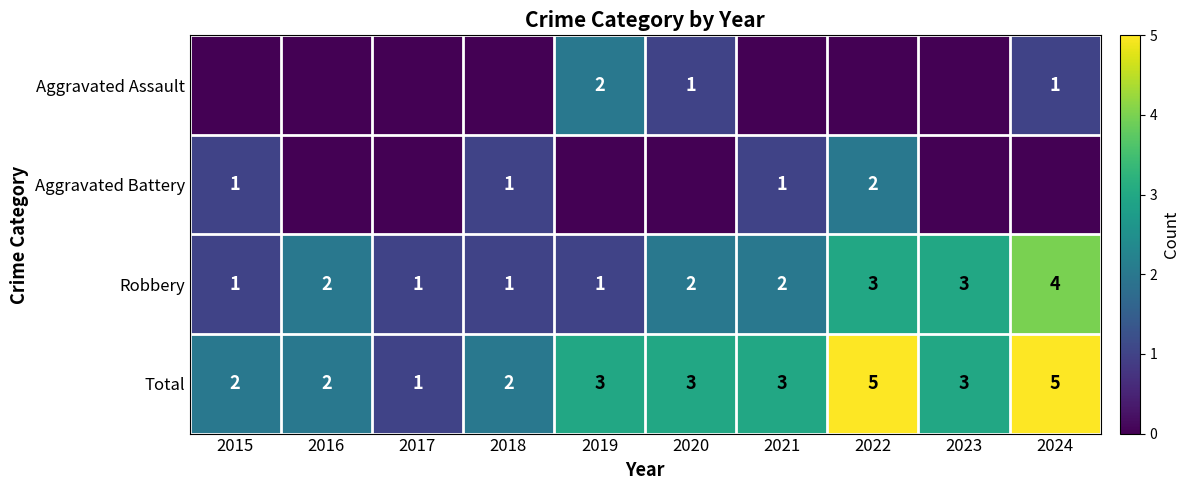

What is the difference between the maximum and minimum values in the Robbery series?

3